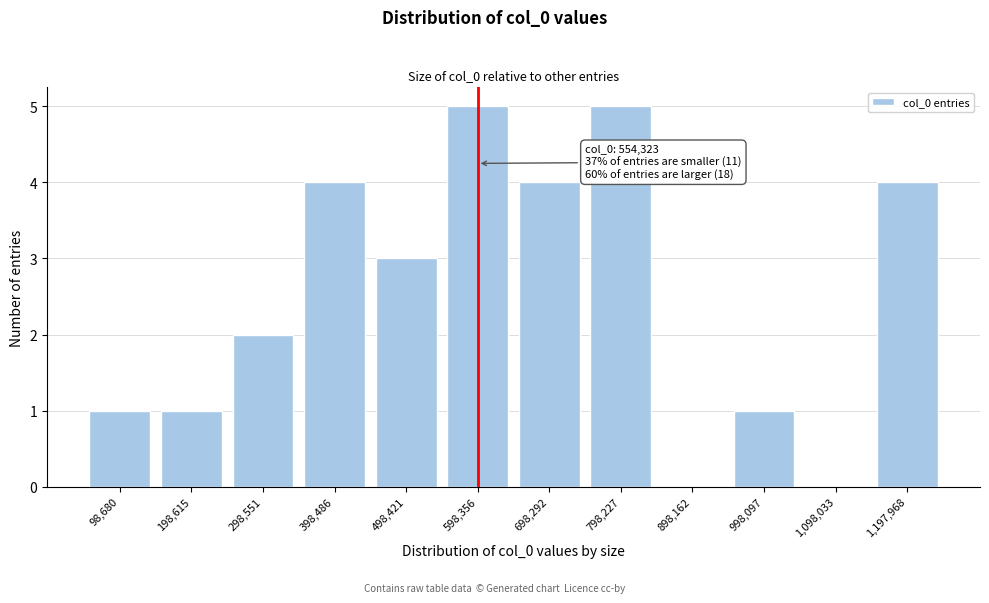

Reading left to right, transcribe all the data shown in this chart.

98,680=1	198,615=1	298,551=2	398,486=4	498,421=3	598,356=5	698,292=4	798,227=5	898,162=0	998,097=1	1,098,033=0	1,197,968=4